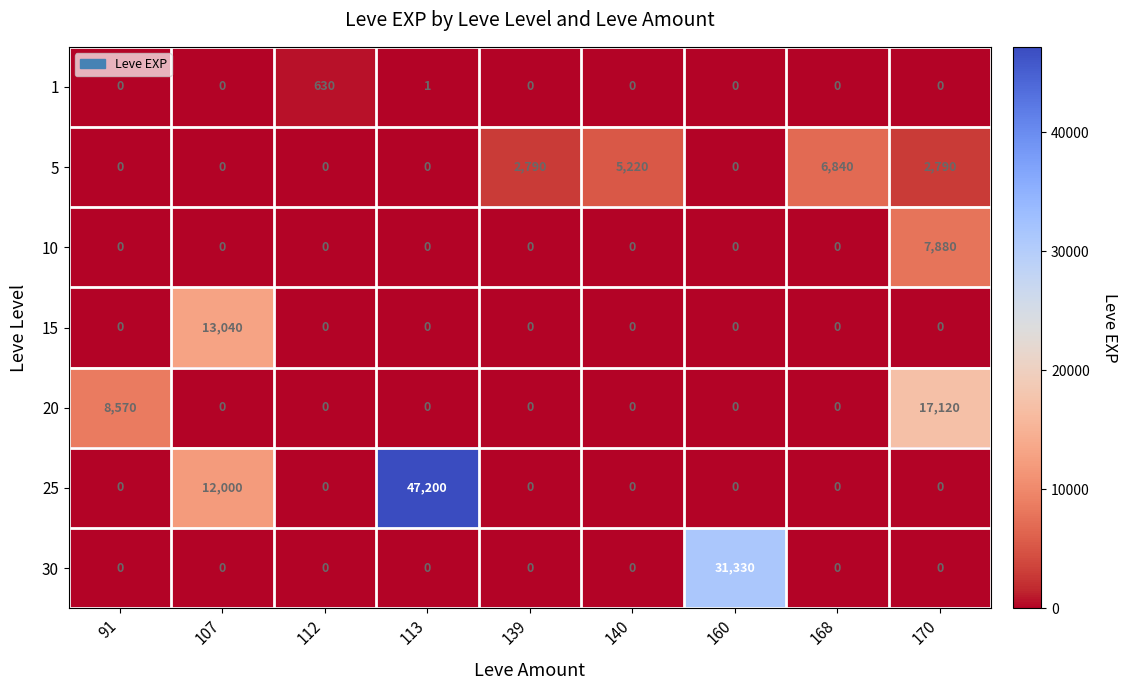

What is the difference between the highest and lowest values at 139?

2790